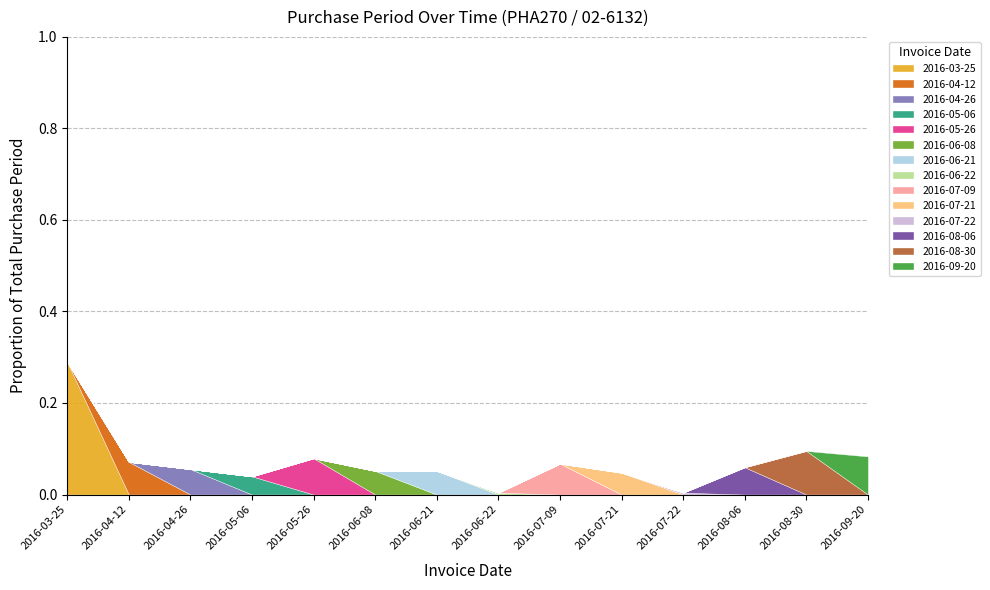

At which category does the chart reach its peak across all series?

2016-03-25